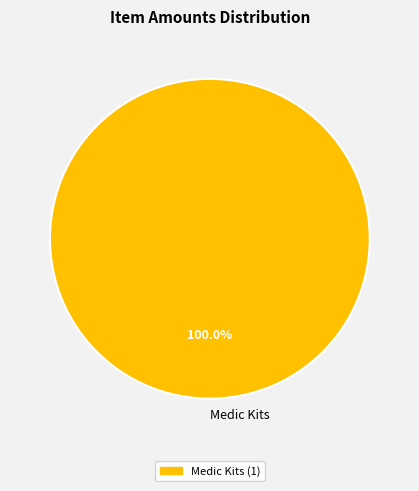

Does Medic Kits account for over 50% of the chart?

Yes